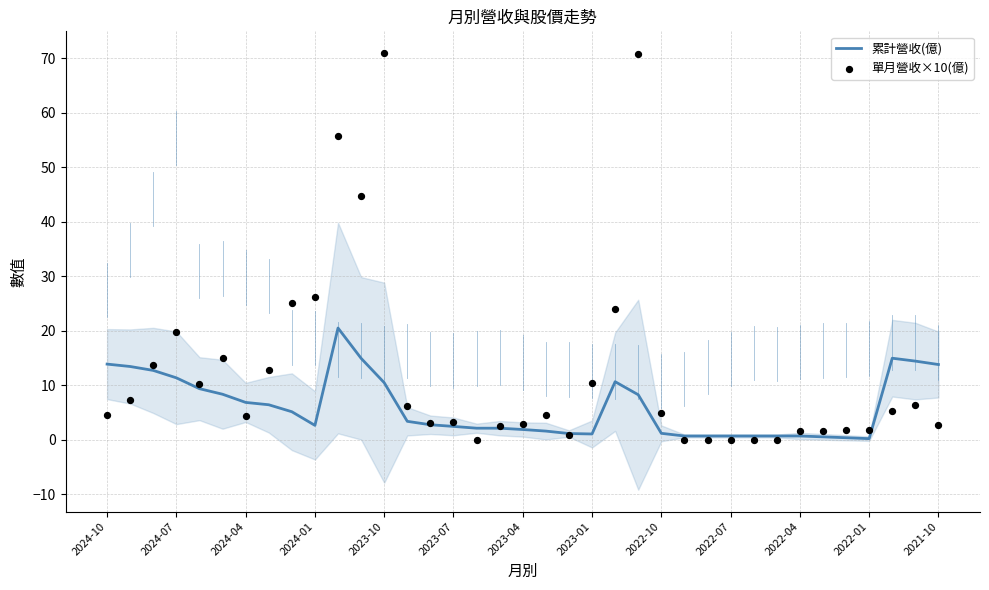

Which series reaches the minimum Y coordinate?

單月營收×10(億)